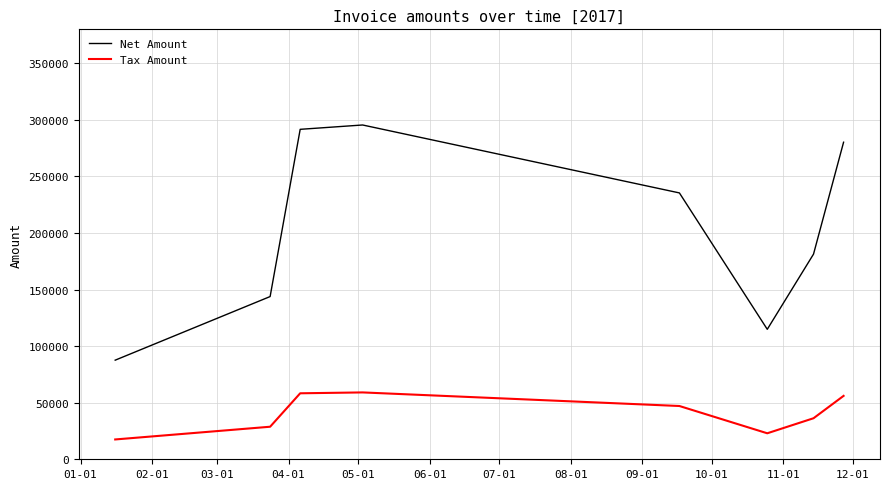

Rank the series by their maximum value, from highest to lowest.

Net Amount, Tax Amount